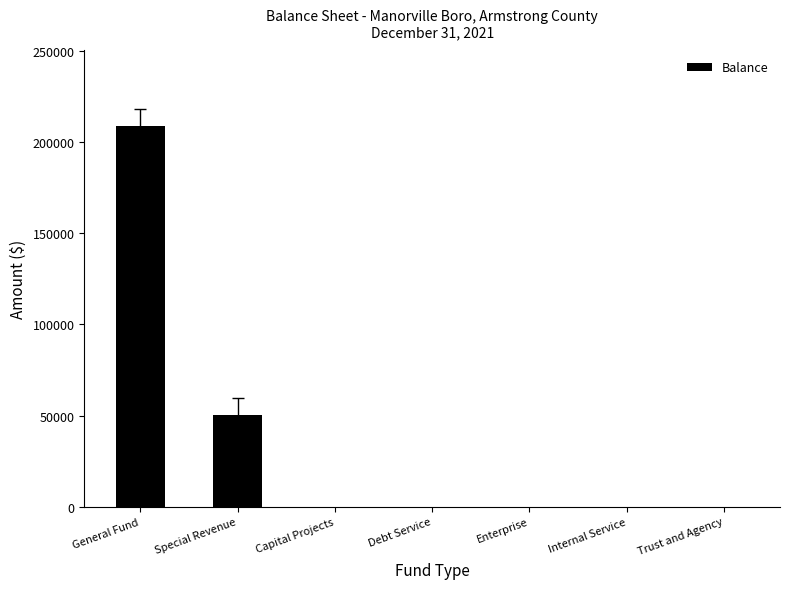

At which category does the chart reach its peak across all series?

General Fund